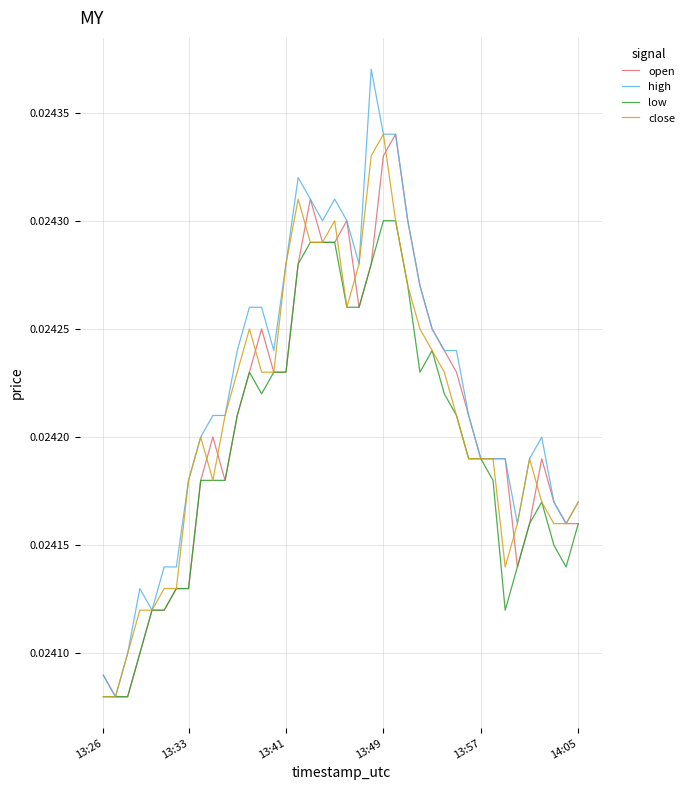

Which series has the largest range (max minus min)?

high